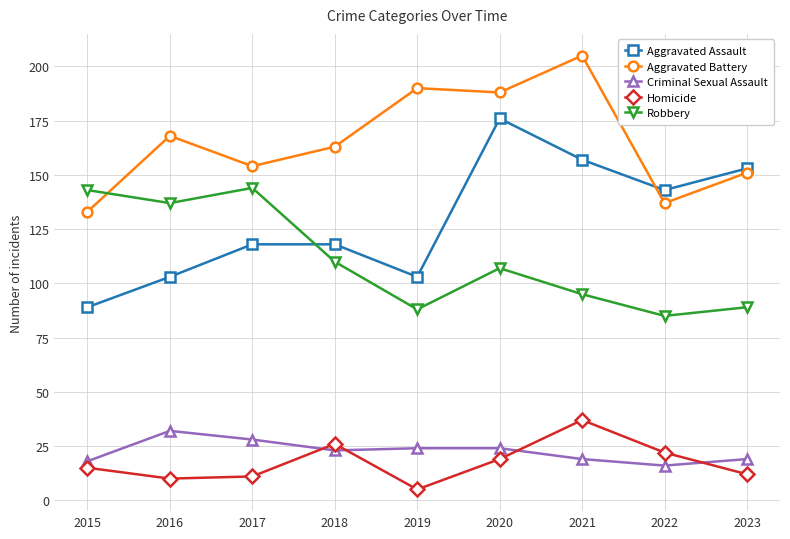

How many lines are shown in the chart?

5